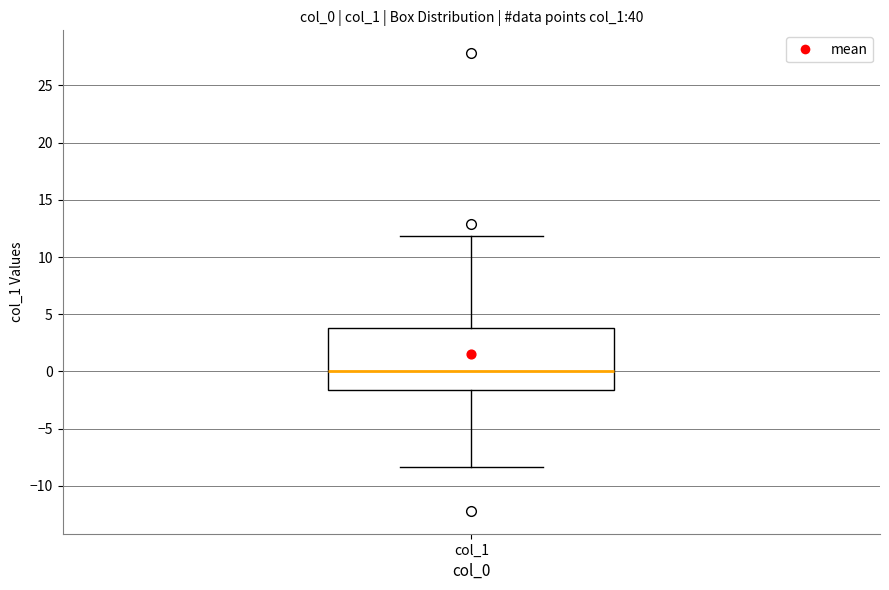

Read this box plot against the y-axis: the position of the median line, the range covered by the box, and the ends of both whiskers. The values are not printed on the chart, so give them approximately, as read against the axis.

median 0.0, box -1.5 to 4.0, whiskers -8.5 to 12.0